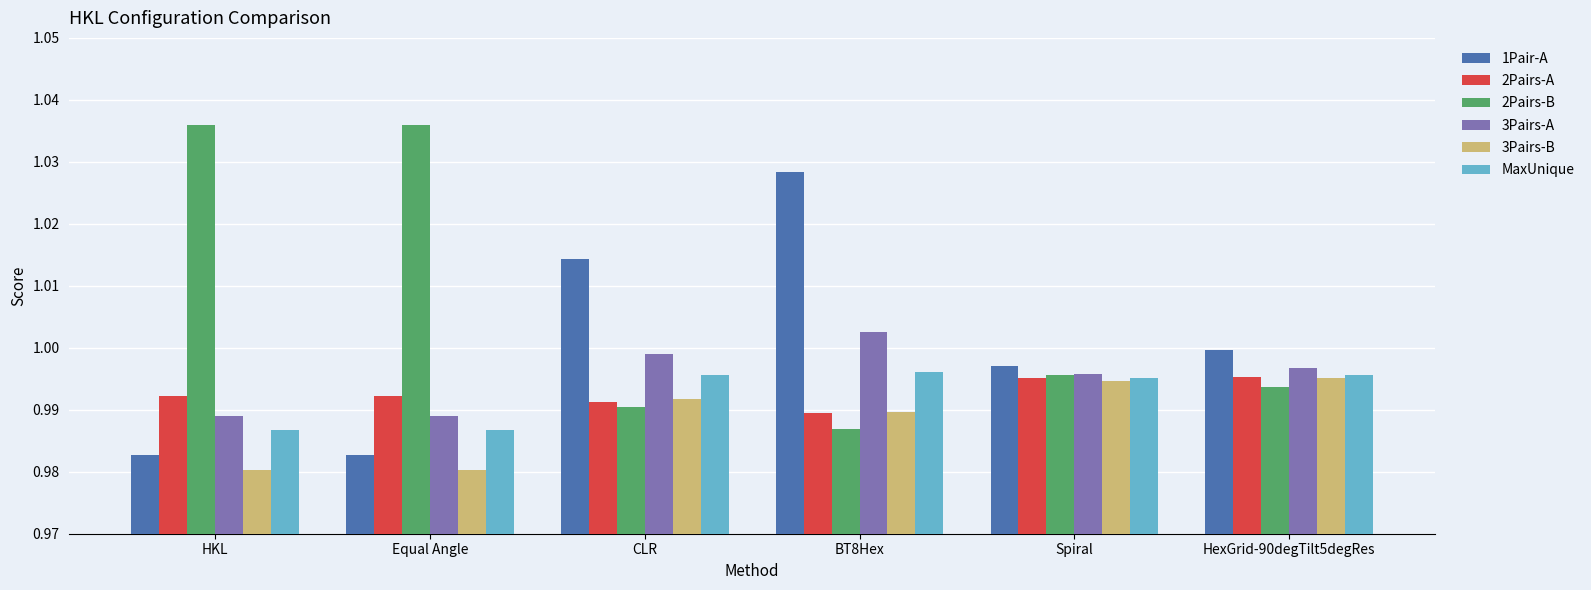

What are all the series names shown in the legend?

1Pair-A, 2Pairs-A, 2Pairs-B, 3Pairs-A, 3Pairs-B, MaxUnique